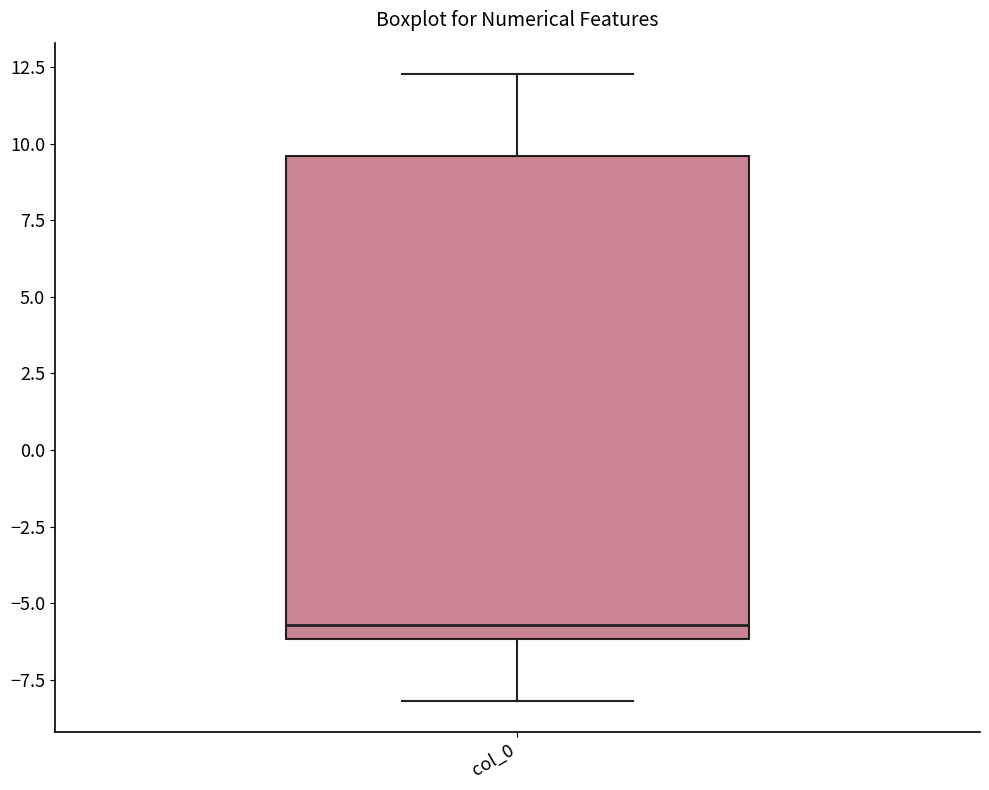

Read this box plot against the y-axis: the position of the median line, the range covered by the box, and the ends of both whiskers. The values are not printed on the chart, so give them approximately, as read against the axis.

median -5.5, box -6.0 to 9.5, whiskers -8.0 to 12.5